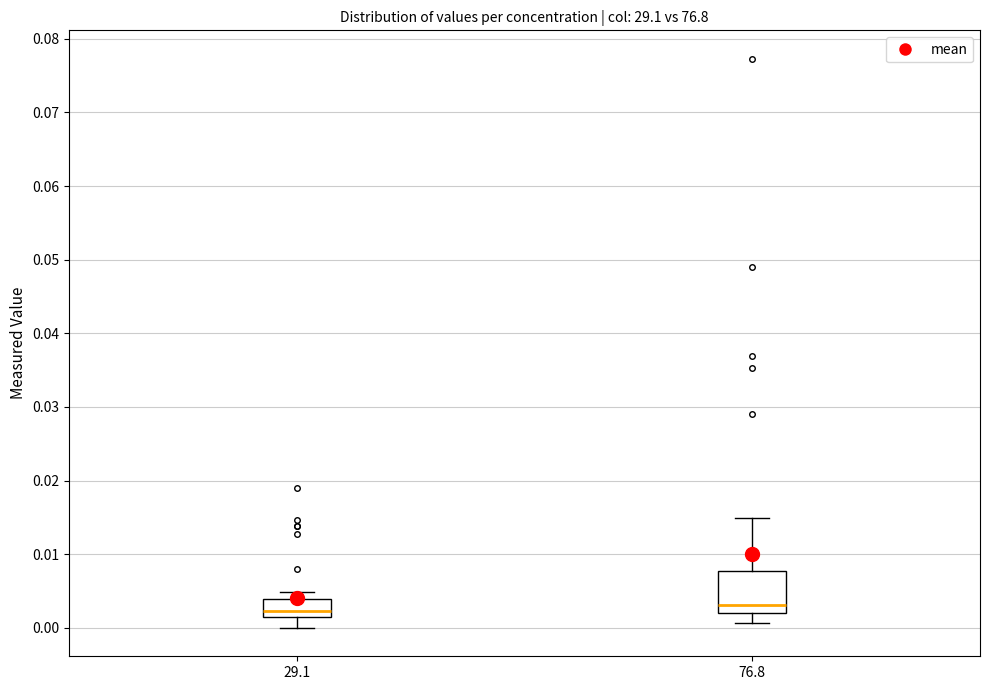

Where is the upper edge of the box at x = 29.1 on the y-axis? The values are not printed on the chart, so give them approximately, as read against the axis.

0.004